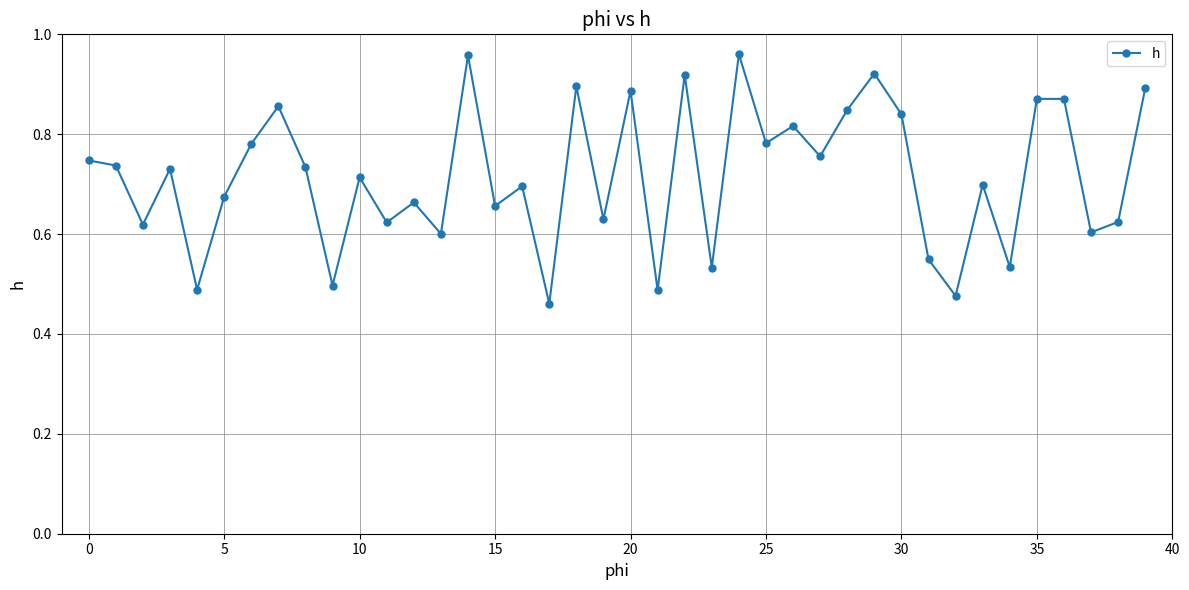

What is the sum of all values?

28.6